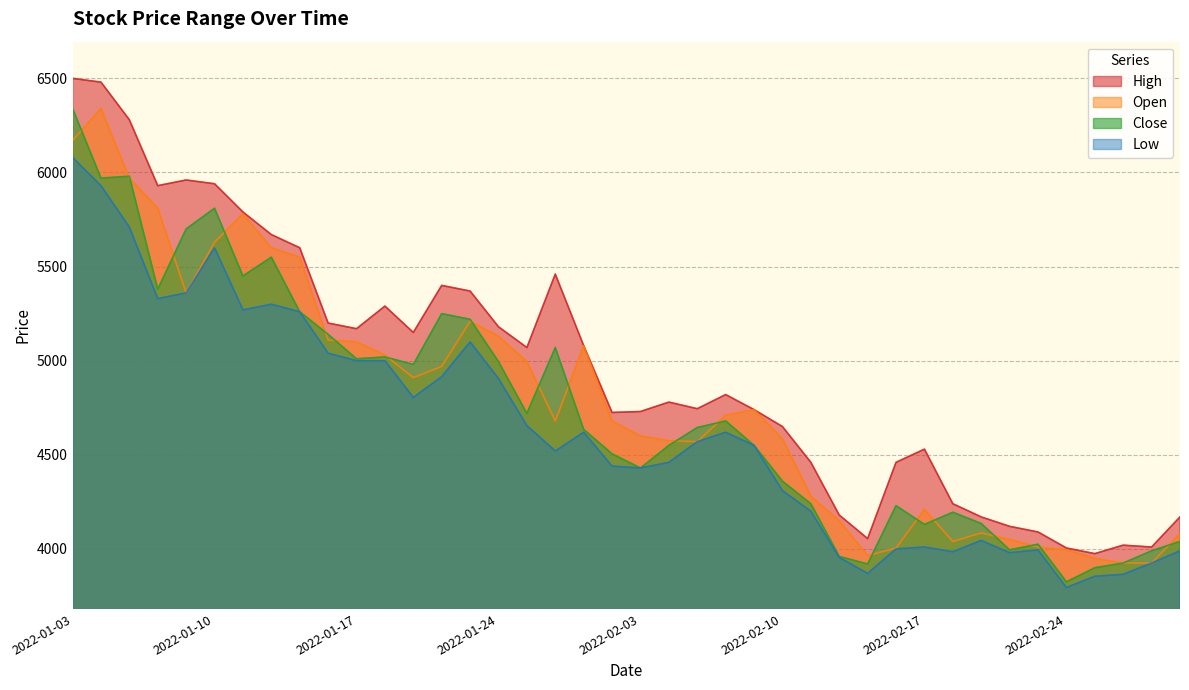

Reading left to right, list all the values displayed in this chart.

High: 2022-01-03=6500	2022-01-04=6480	2022-01-05=6280	2022-01-06=5930	2022-01-07=5960	2022-01-10=5940	2022-01-11=5790	2022-01-12=5670	2022-01-13=5600	2022-01-14=5200	2022-01-17=5170	2022-01-18=5290	2022-01-19=5150	2022-01-20=5400	2022-01-21=5370	2022-01-24=5180	2022-01-25=5070	2022-01-26=5460	2022-01-27=5080	2022-01-28=4725	2022-02-03=4730	2022-02-04=4780	2022-02-07=4745	2022-02-08=4820	2022-02-09=4740	2022-02-10=4650	2022-02-11=4460	2022-02-14=4180	2022-02-15=4055	2022-02-16=4460	2022-02-17=4530	2022-02-18=4240	2022-02-21=4170	2022-02-22=4120	2022-02-23=4090	2022-02-24=4005	2022-02-25=3975	2022-02-28=4020	2022-03-02=4010	2022-03-03=4170
Open: 2022-01-03=6170	2022-01-04=6340	2022-01-05=5970	2022-01-06=5810	2022-01-07=5360	2022-01-10=5630	2022-01-11=5780	2022-01-12=5600	2022-01-13=5550	2022-01-14=5110	2022-01-17=5100	2022-01-18=5030	2022-01-19=4910	2022-01-20=4970	2022-01-21=5210	2022-01-24=5130	2022-01-25=4995	2022-01-26=4680	2022-01-27=5080	2022-01-28=4680	2022-02-03=4600	2022-02-04=4575	2022-02-07=4570	2022-02-08=4710	2022-02-09=4740	2022-02-10=4585	2022-02-11=4280	2022-02-14=4150	2022-02-15=3965	2022-02-16=4005	2022-02-17=4210	2022-02-18=4040	2022-02-21=4085	2022-02-22=4050	2022-02-23=4010	2022-02-24=3995	2022-02-25=3950	2022-02-28=3925	2022-03-02=3925	2022-03-03=4080
Close: 2022-01-03=6340	2022-01-04=5970	2022-01-05=5980	2022-01-06=5380	2022-01-07=5700	2022-01-10=5810	2022-01-11=5450	2022-01-12=5550	2022-01-13=5260	2022-01-14=5140	2022-01-17=5010	2022-01-18=5020	2022-01-19=4980	2022-01-20=5250	2022-01-21=5220	2022-01-24=4995	2022-01-25=4720	2022-01-26=5070	2022-01-27=4635	2022-01-28=4505	2022-02-03=4430	2022-02-04=4550	2022-02-07=4645	2022-02-08=4680	2022-02-09=4550	2022-02-10=4360	2022-02-11=4240	2022-02-14=3960	2022-02-15=3920	2022-02-16=4230	2022-02-17=4130	2022-02-18=4195	2022-02-21=4135	2022-02-22=3995	2022-02-23=4025	2022-02-24=3825	2022-02-25=3900	2022-02-28=3925	2022-03-02=3990	2022-03-03=4040
Low: 2022-01-03=6080	2022-01-04=5930	2022-01-05=5710	2022-01-06=5330	2022-01-07=5360	2022-01-10=5600	2022-01-11=5270	2022-01-12=5300	2022-01-13=5260	2022-01-14=5040	2022-01-17=5000	2022-01-18=5000	2022-01-19=4805	2022-01-20=4915	2022-01-21=5100	2022-01-24=4905	2022-01-25=4655	2022-01-26=4520	2022-01-27=4620	2022-01-28=4440	2022-02-03=4430	2022-02-04=4460	2022-02-07=4570	2022-02-08=4620	2022-02-09=4550	2022-02-10=4310	2022-02-11=4200	2022-02-14=3955	2022-02-15=3870	2022-02-16=4000	2022-02-17=4010	2022-02-18=3985	2022-02-21=4045	2022-02-22=3980	2022-02-23=3995	2022-02-24=3795	2022-02-25=3855	2022-02-28=3865	2022-03-02=3925	2022-03-03=3990